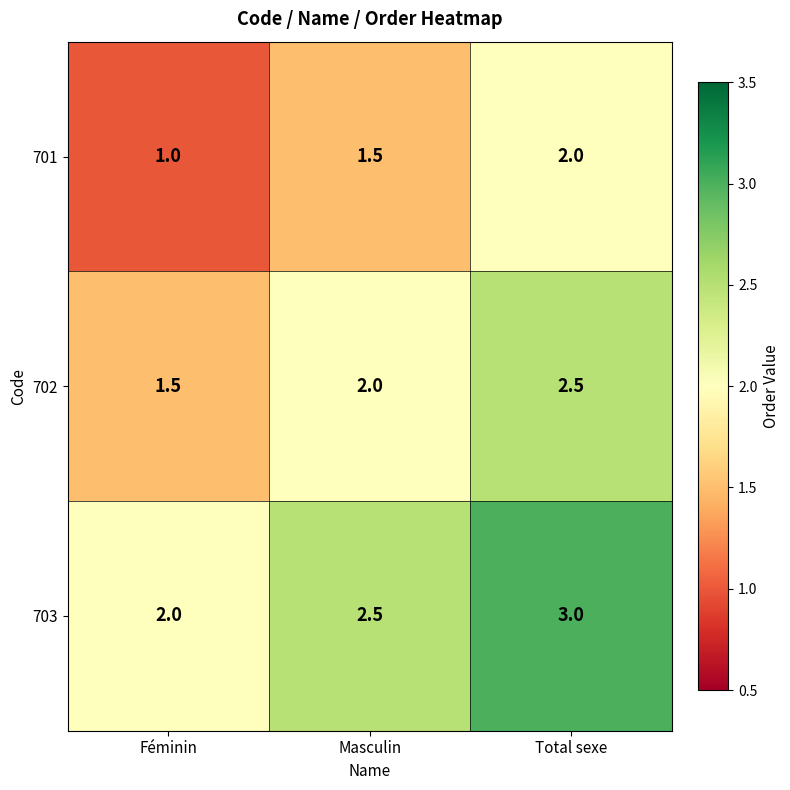

What is the sum of the 701 values at Masculin and Féminin?

2.5